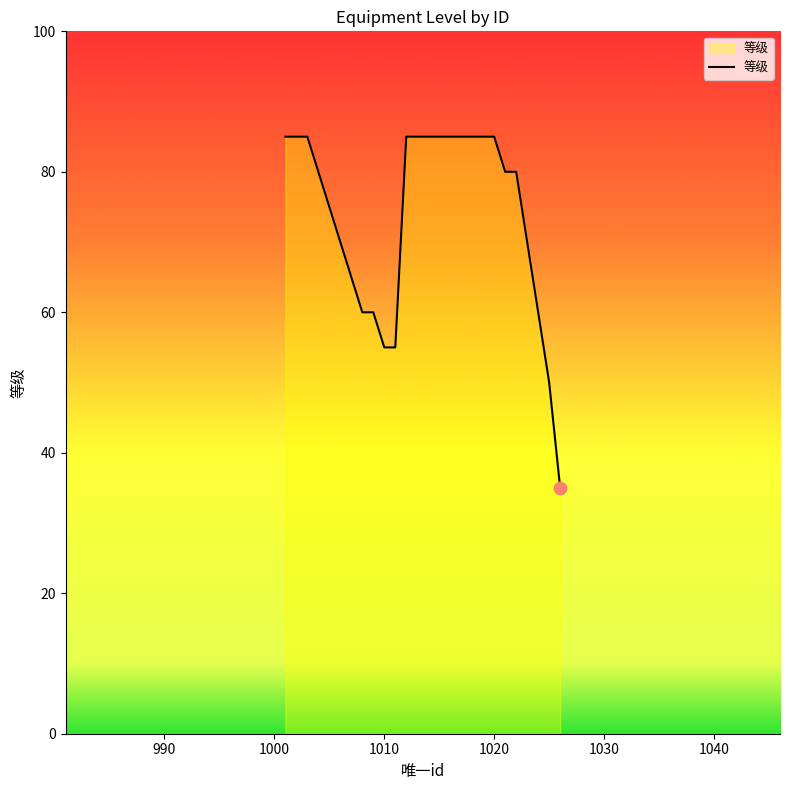

What is the difference between the maximum and minimum values?

50